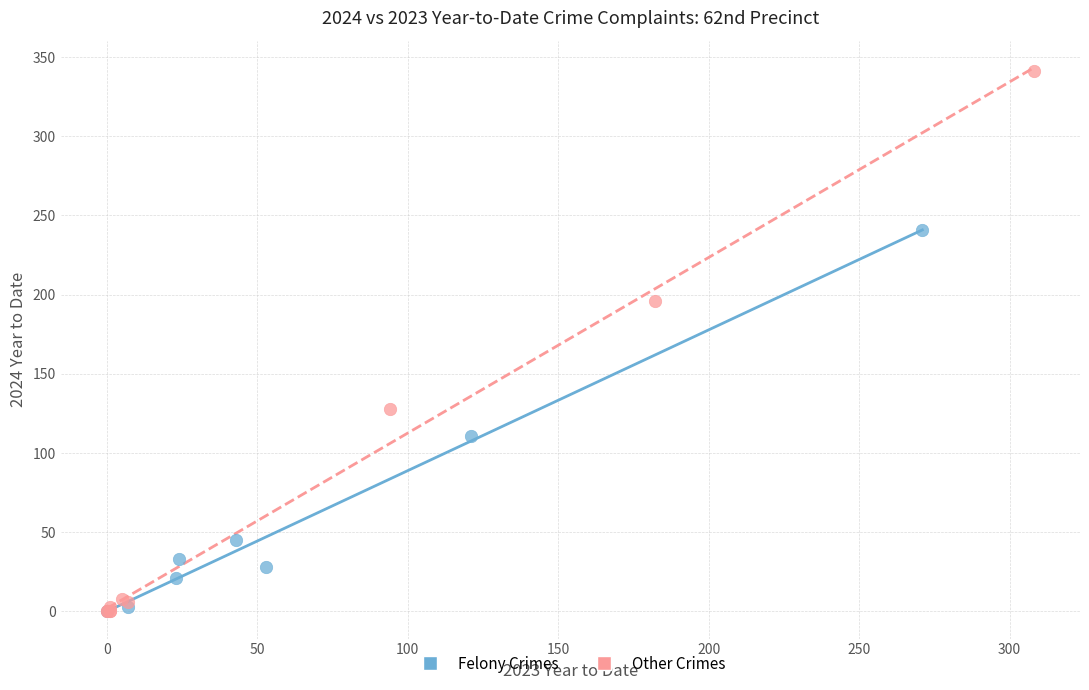

What are all the series names shown in the legend?

Felony Crimes, Other Crimes